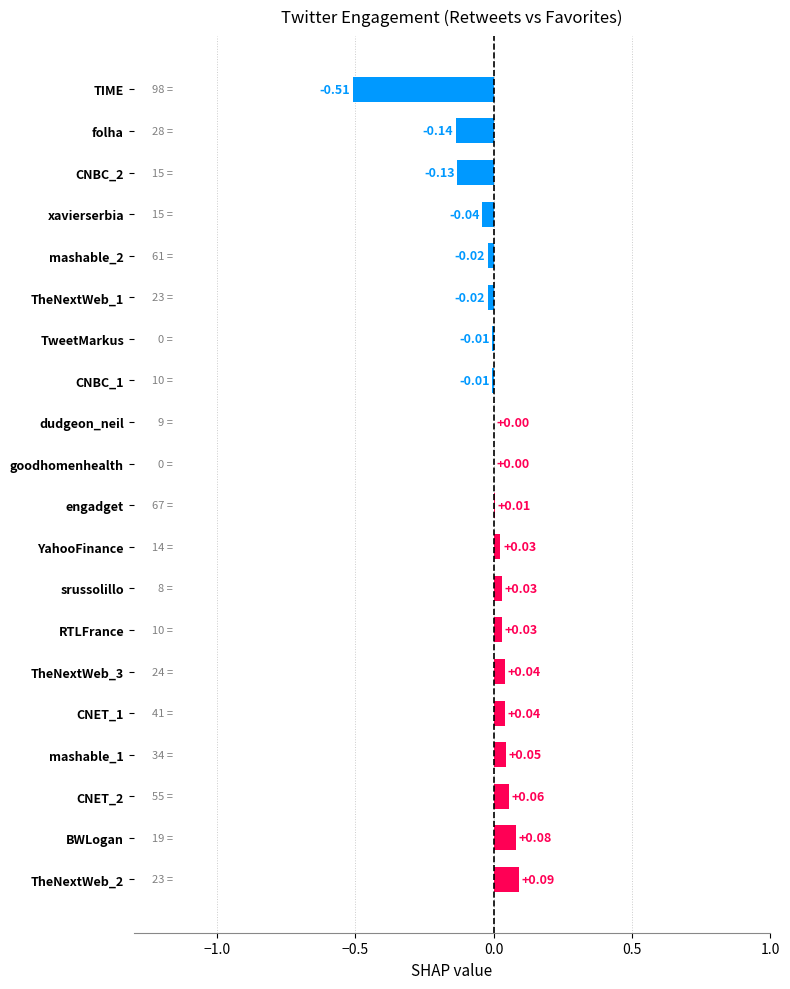

Between engadget and srussolillo, which is larger?

srussolillo